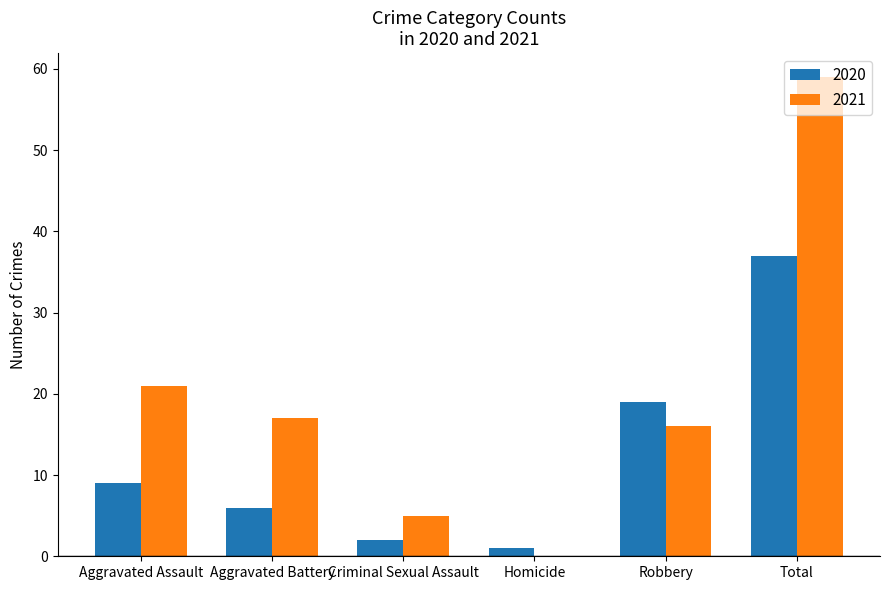

Read the 2021 value at Total, to the nearest 10.

60